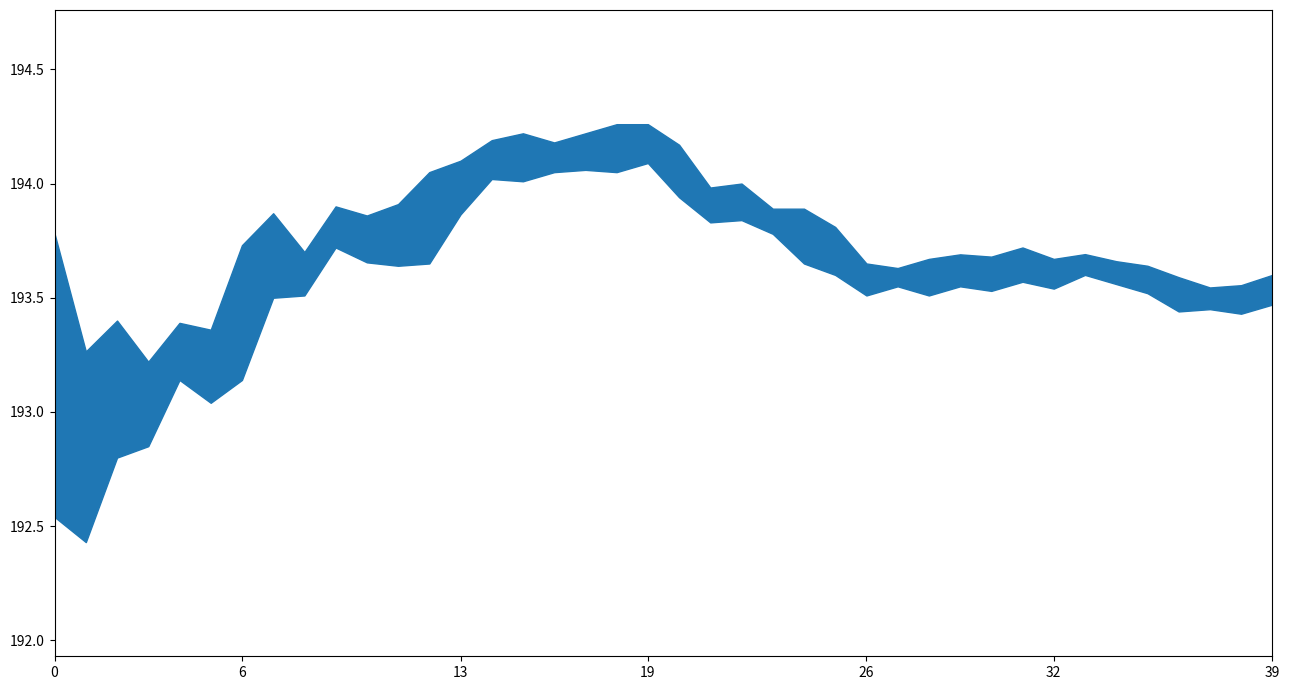

True or false: Close and Low cross at least once.

False